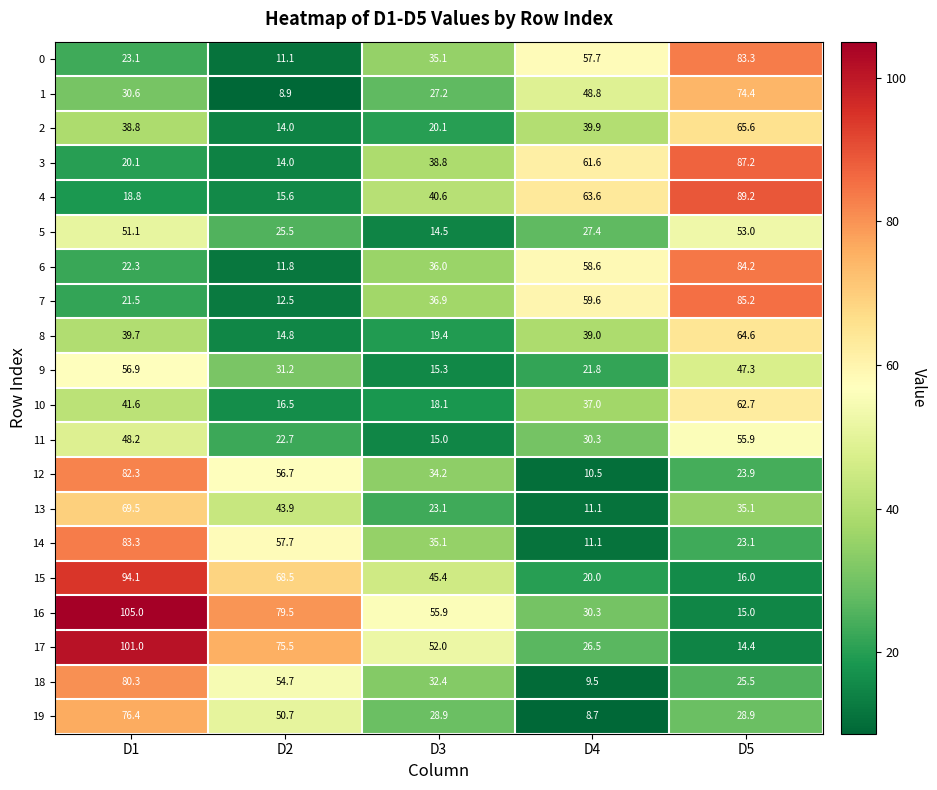

Which category has the lowest value in the 7 series?

D2